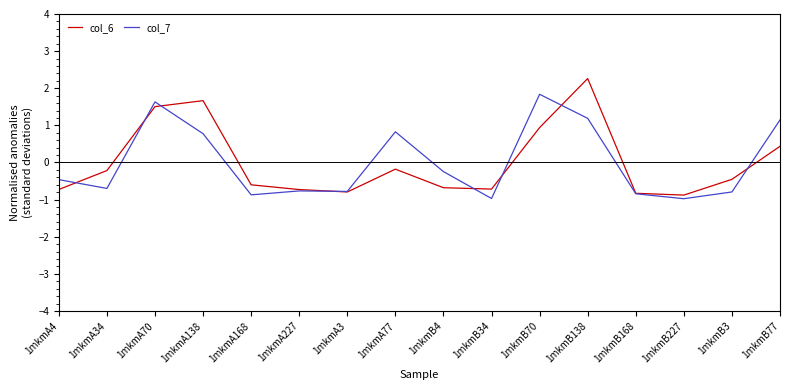

What is the minimum value shown in the chart?

-1.0